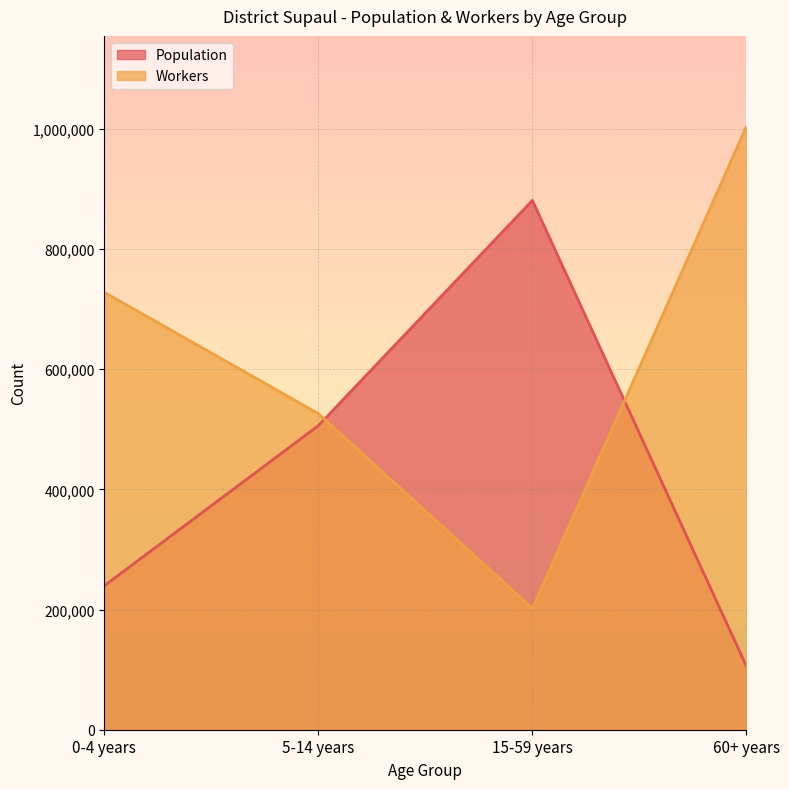

In Workers, how many points are lower than both neighbors (excluding endpoints)?

1